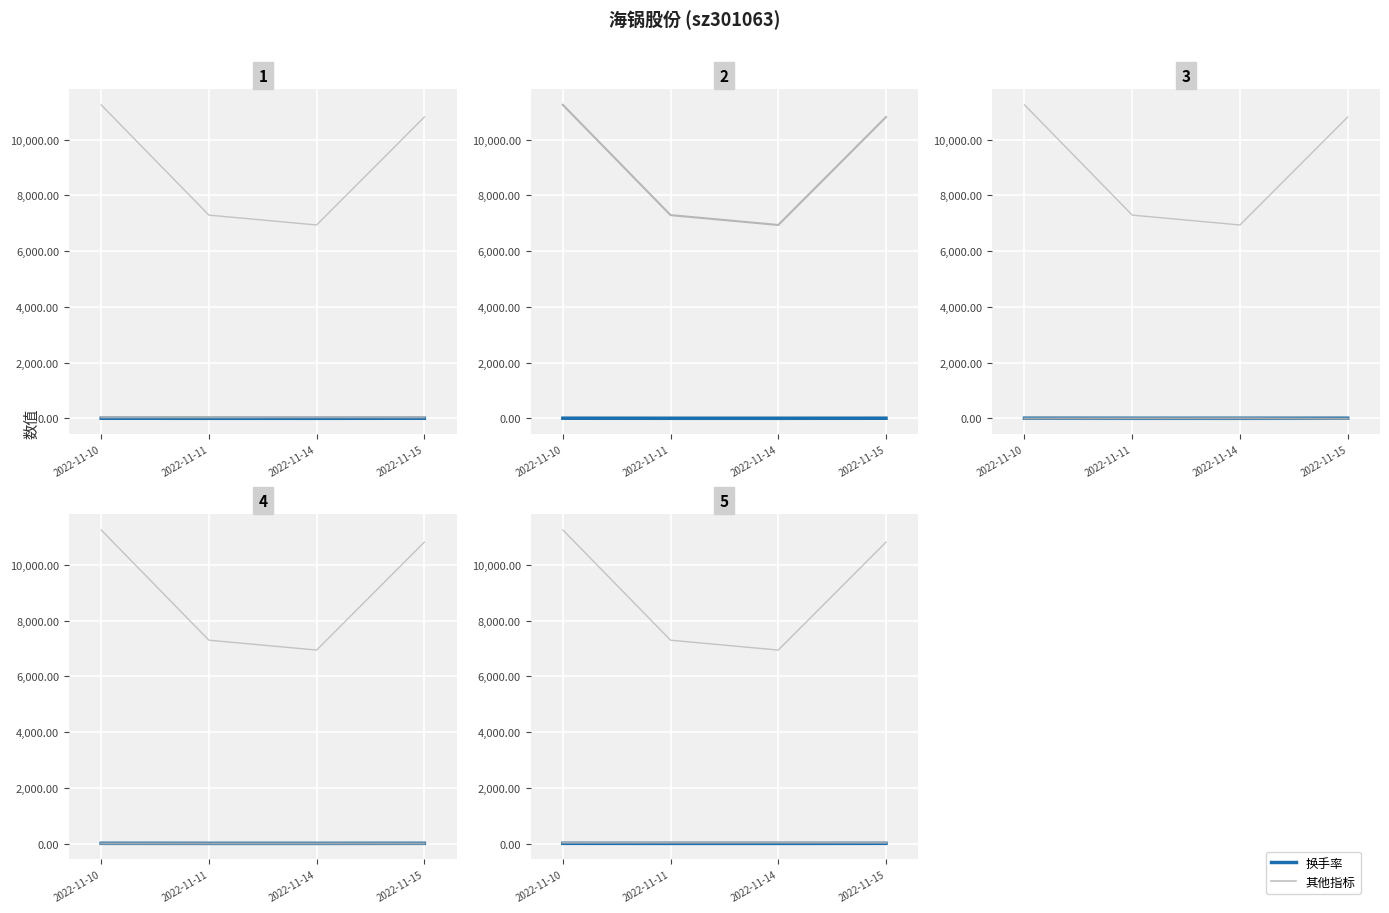

Reading left to right, list all the values displayed in this chart.

成交额(万元): 2022-11-10=11251.0	2022-11-11=7295.0	2022-11-14=6941.0	2022-11-15=10814.0
涨跌幅%: 2022-11-10=-0.7	2022-11-11=2.4	2022-11-14=4.6	2022-11-15=-7.5
量比: 2022-11-10=1.6	2022-11-11=0.9	2022-11-14=0.9	2022-11-15=1.5
总市值(亿元): 2022-11-10=32.8	2022-11-11=33.6	2022-11-14=35.2	2022-11-15=32.5
换手率: 2022-11-10=6.9	2022-11-11=4.5	2022-11-14=4.1	2022-11-15=6.7
价格: 2022-11-10=39.0	2022-11-11=39.9	2022-11-14=41.8	2022-11-15=38.6